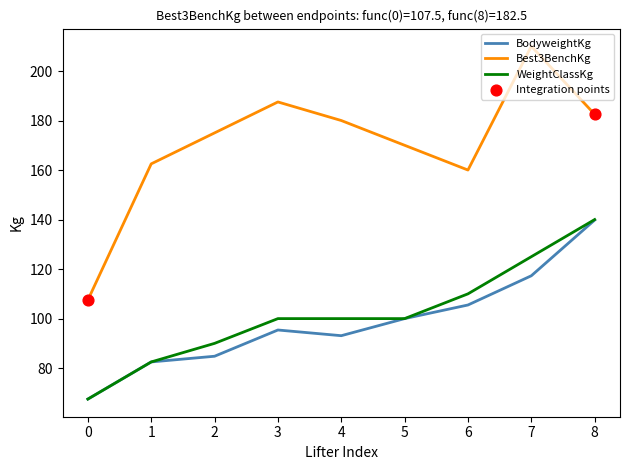

Which series has the largest total across all categories?

Best3BenchKg